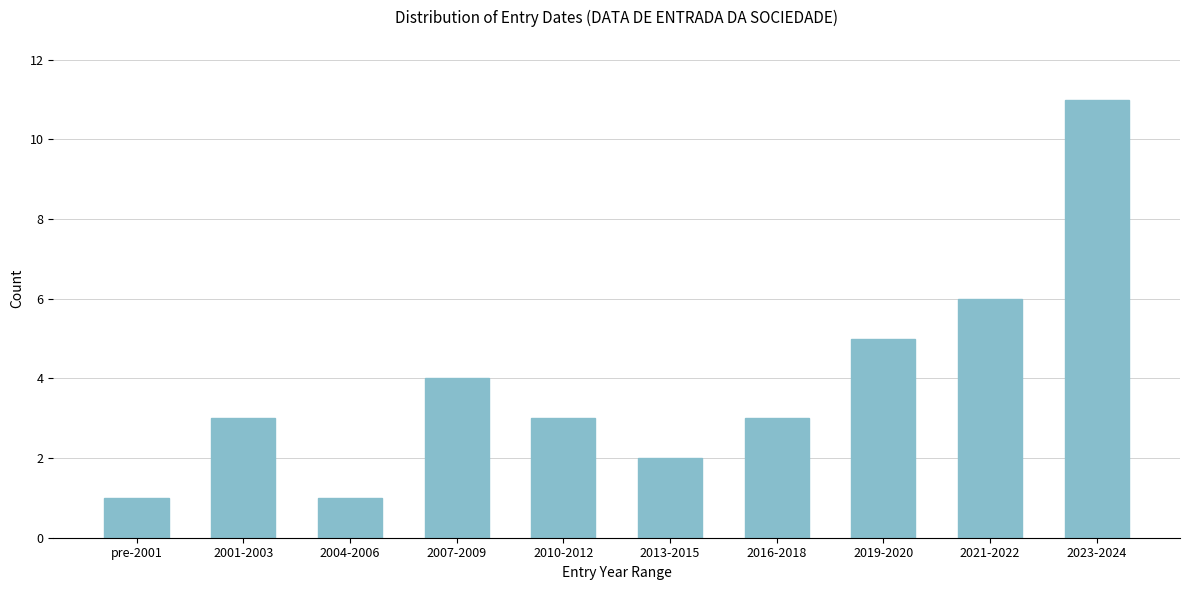

Reading right to left, extract all data points from this chart.

2023-2024=11	2021-2022=6	2019-2020=5	2016-2018=3	2013-2015=2	2010-2012=3	2007-2009=4	2004-2006=1	2001-2003=3	pre-2001=1